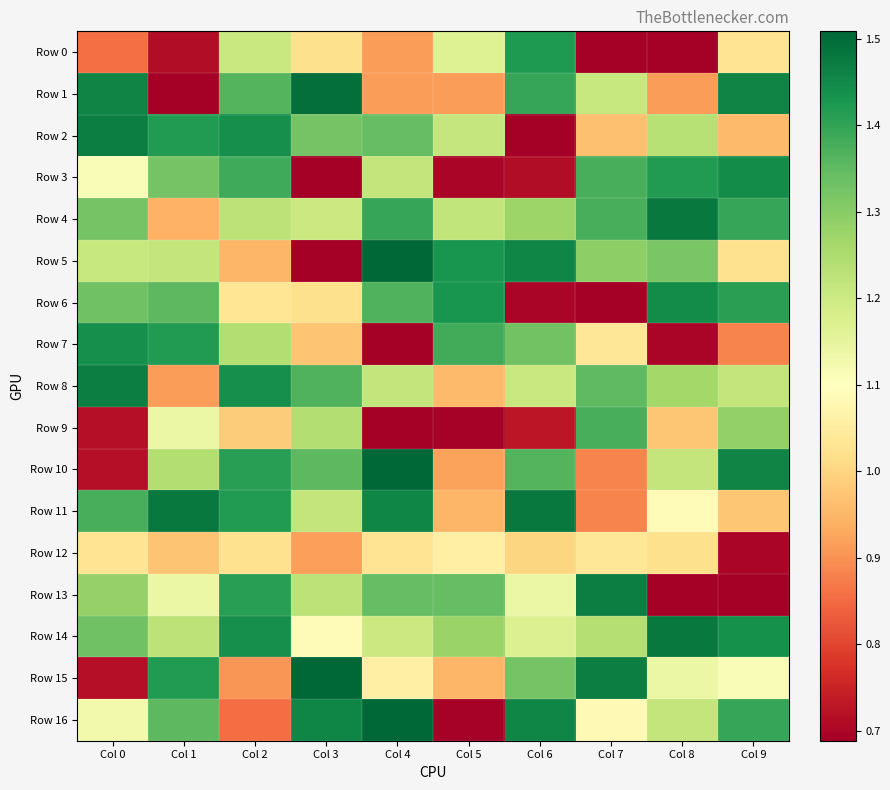

At which category is the sum across all series the highest?

Col 2